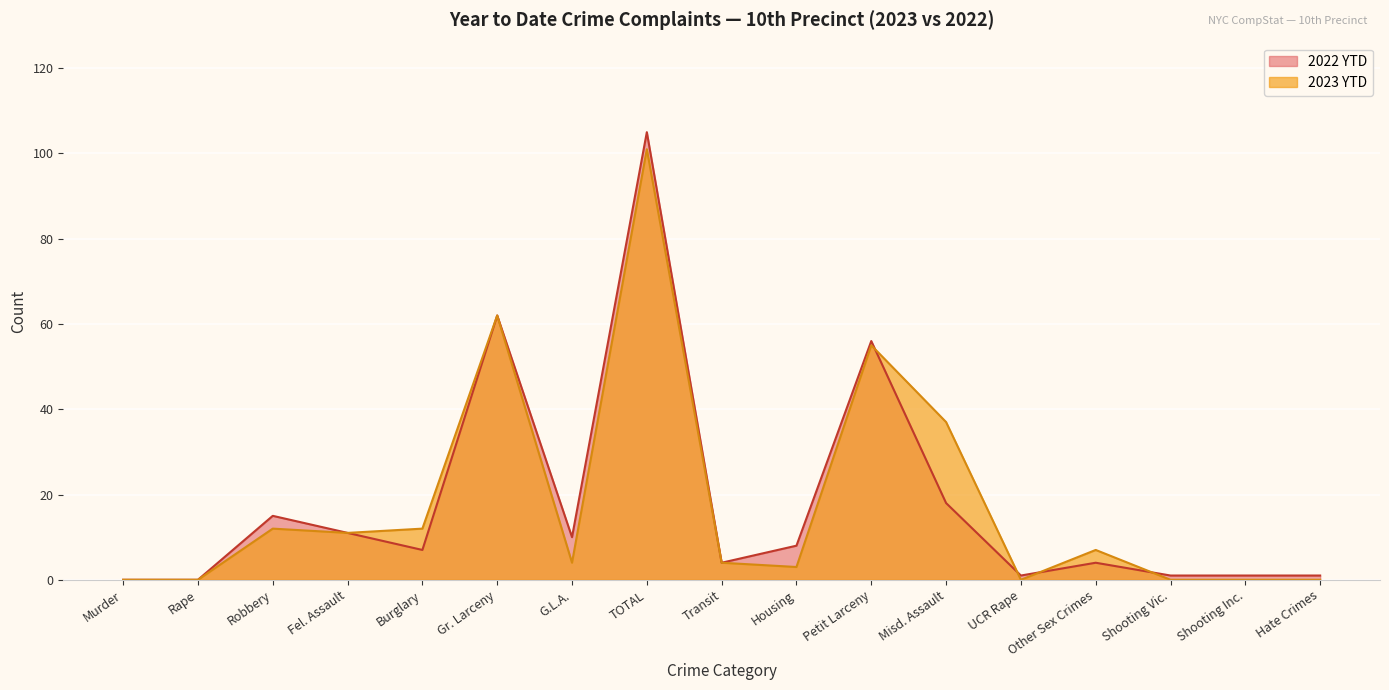

How many data points does each series have?

17